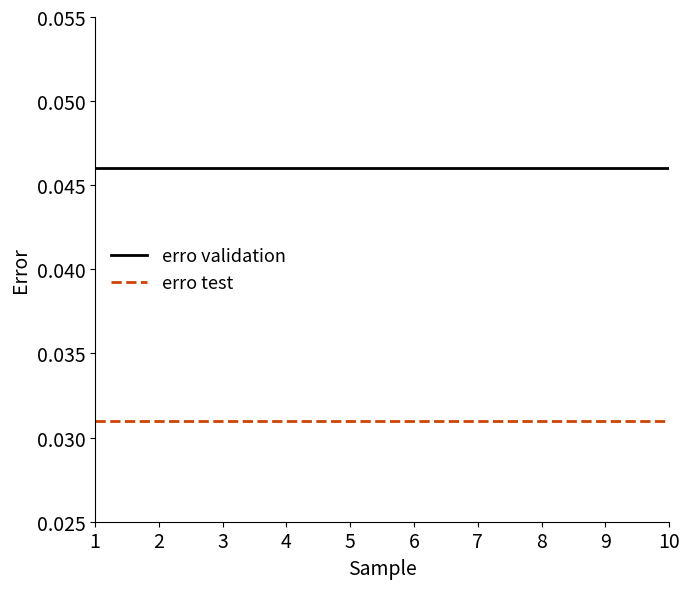

True or false: erro validation and erro test cross at least once.

False